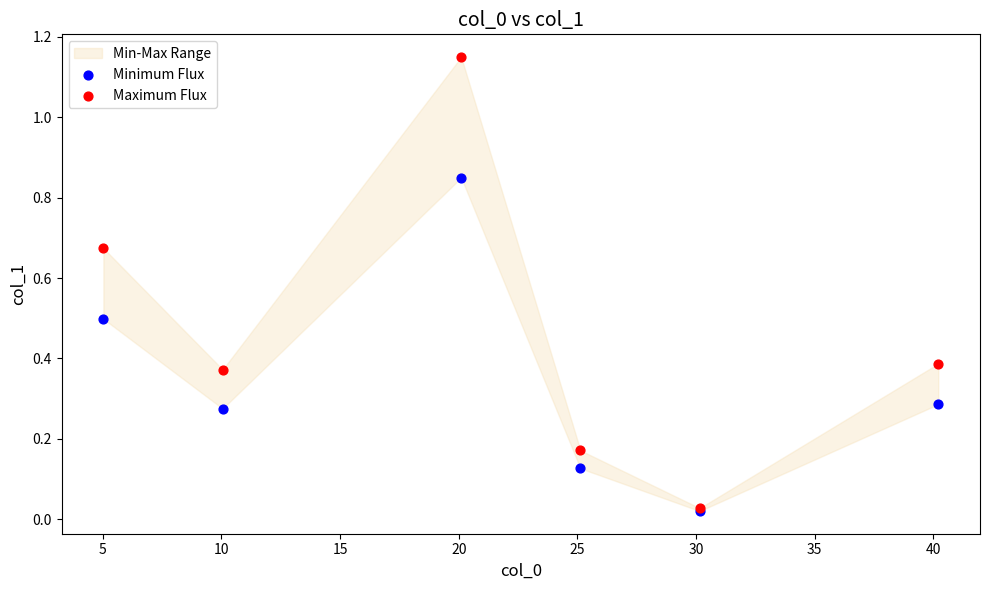

Which series contains the lowest Y value?

Minimum Flux